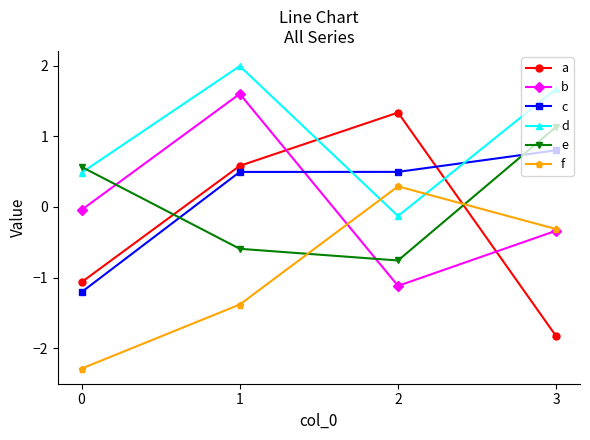

How many data points in d are above 1?

2